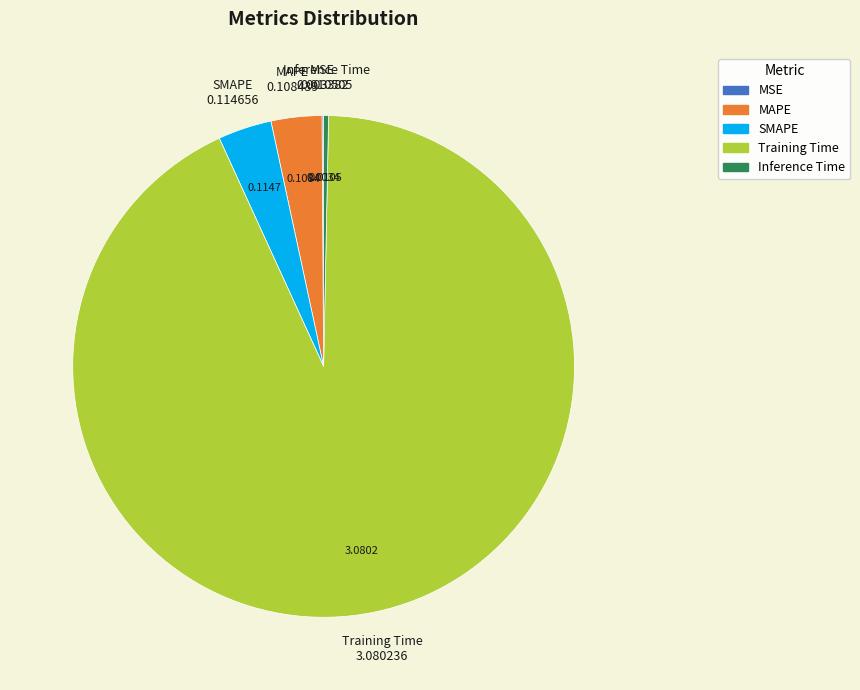

Which category has the biggest portion of the pie?

Training Time